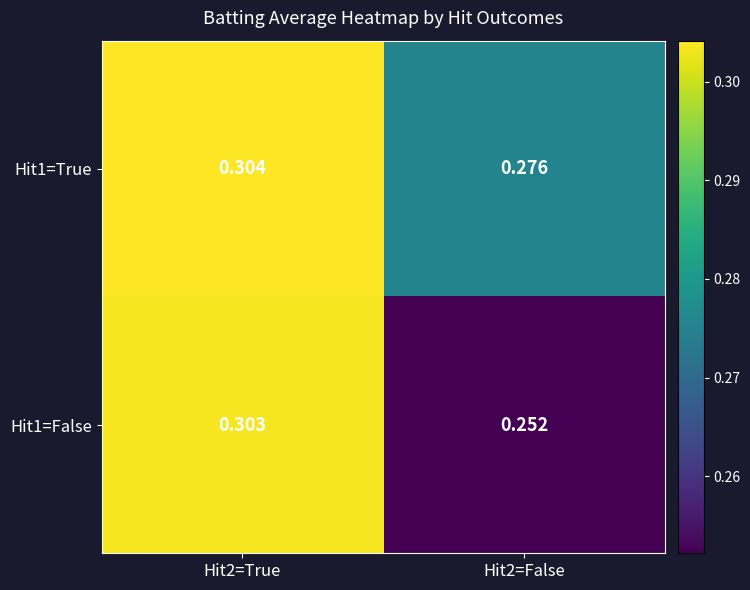

How many distinct data groups are displayed?

2